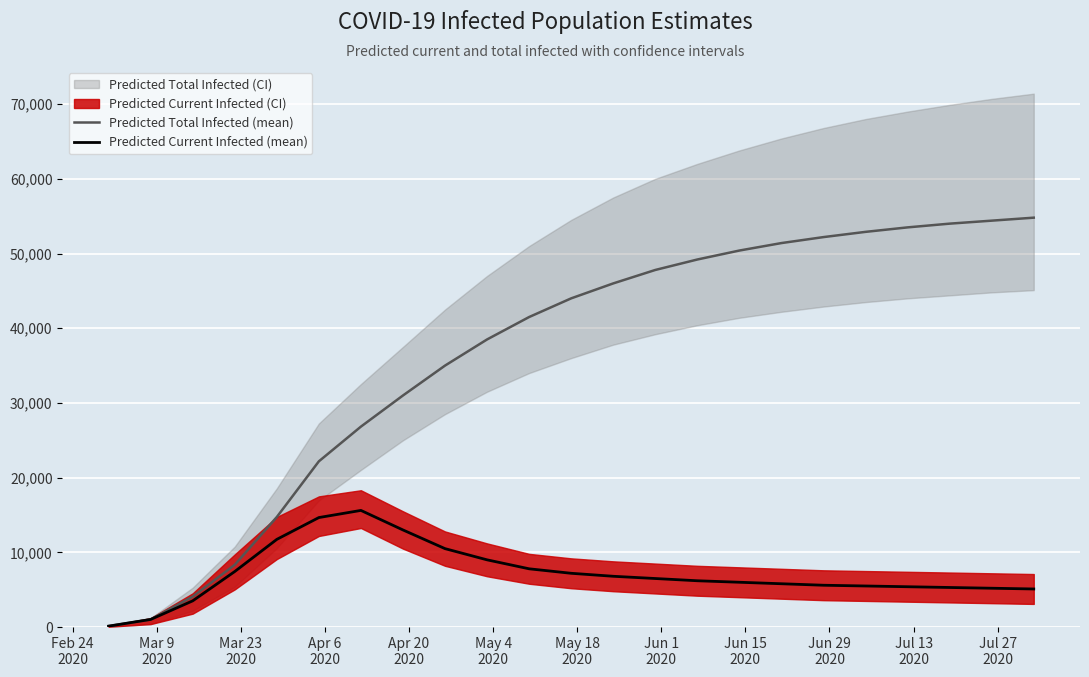

What is the minimum value for Predicted Current Infected (mean)?

128